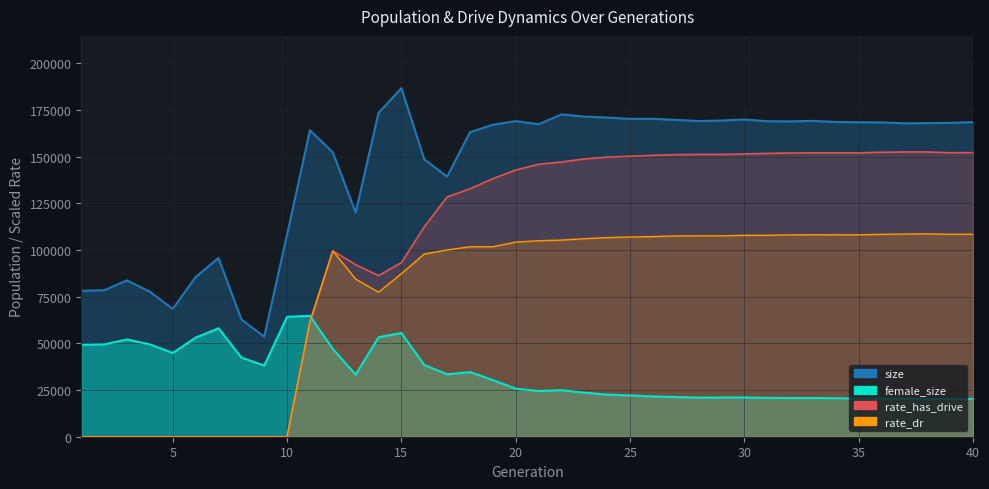

At which category is the sum across all series the highest?

30